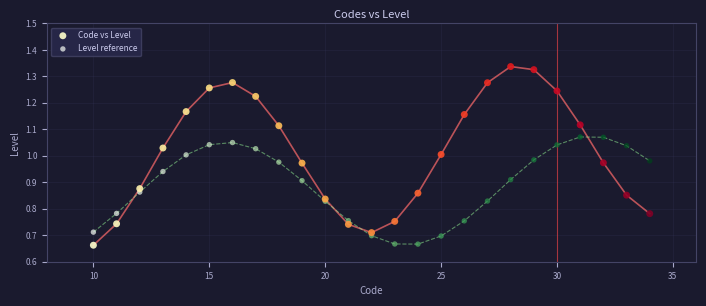

Which series contains the highest Y value?

Code vs Level